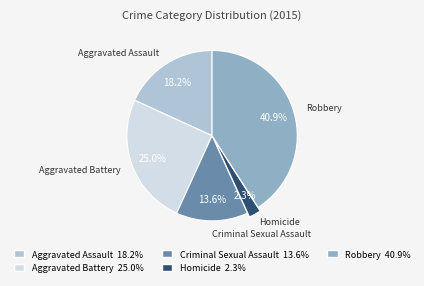

Combined, do Criminal Sexual Assault and Homicide account for over 50%?

No